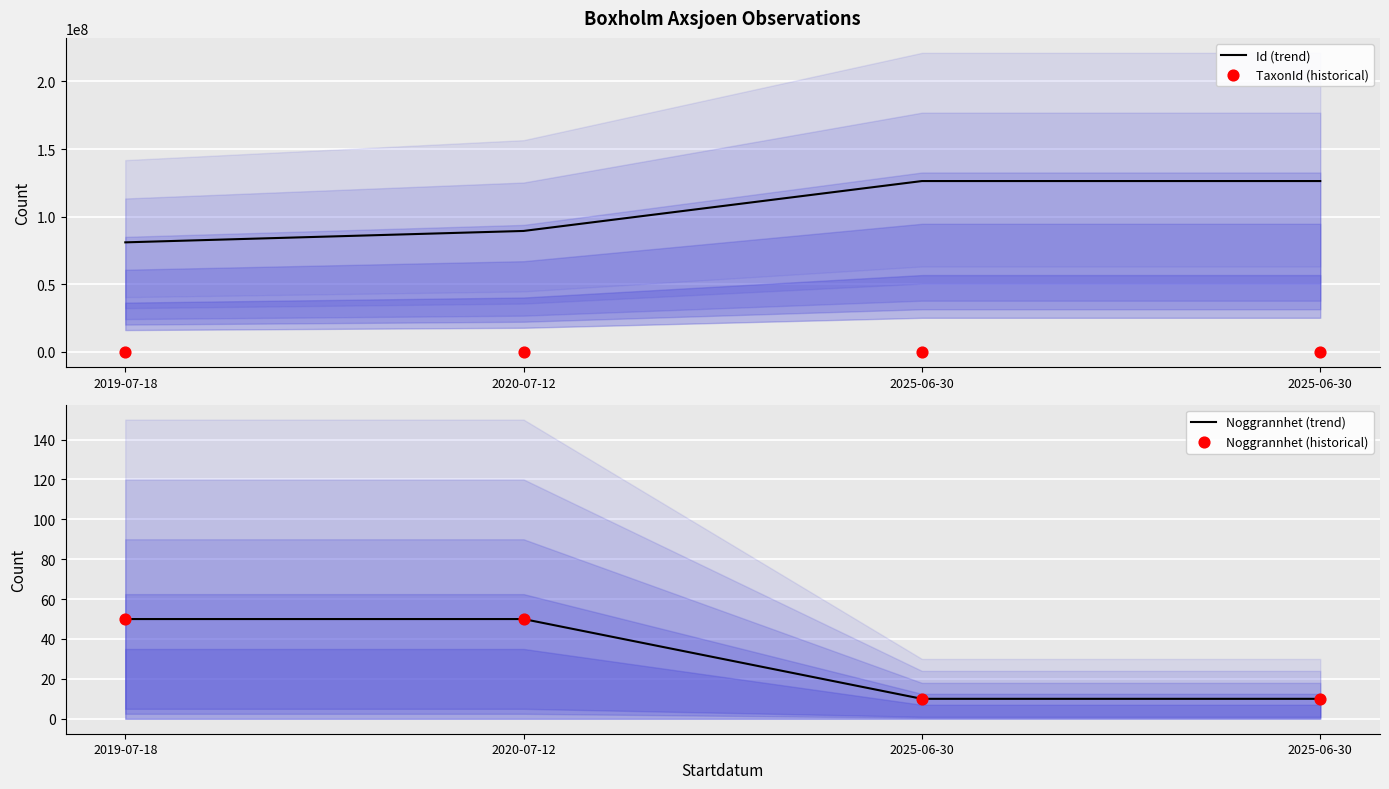

Which series has the widest spread of Y values?

Id (trend)